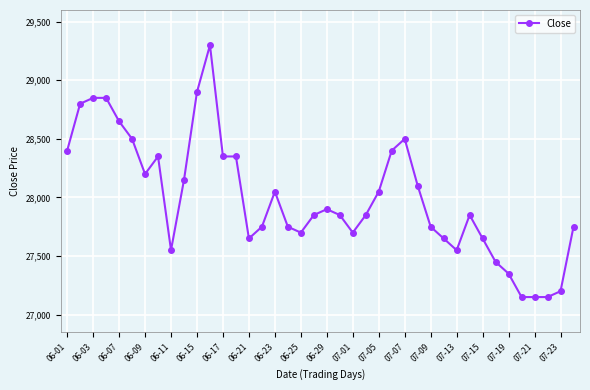

True or false: there are more than 0 points higher than both neighbors.

True